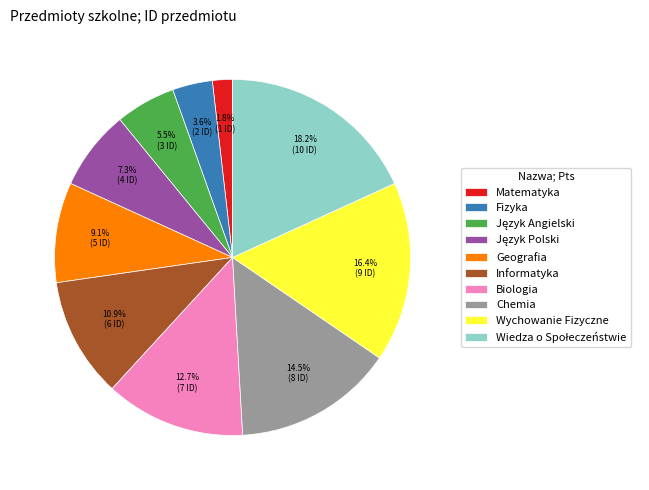

Which slice is the smallest?

Matematyka